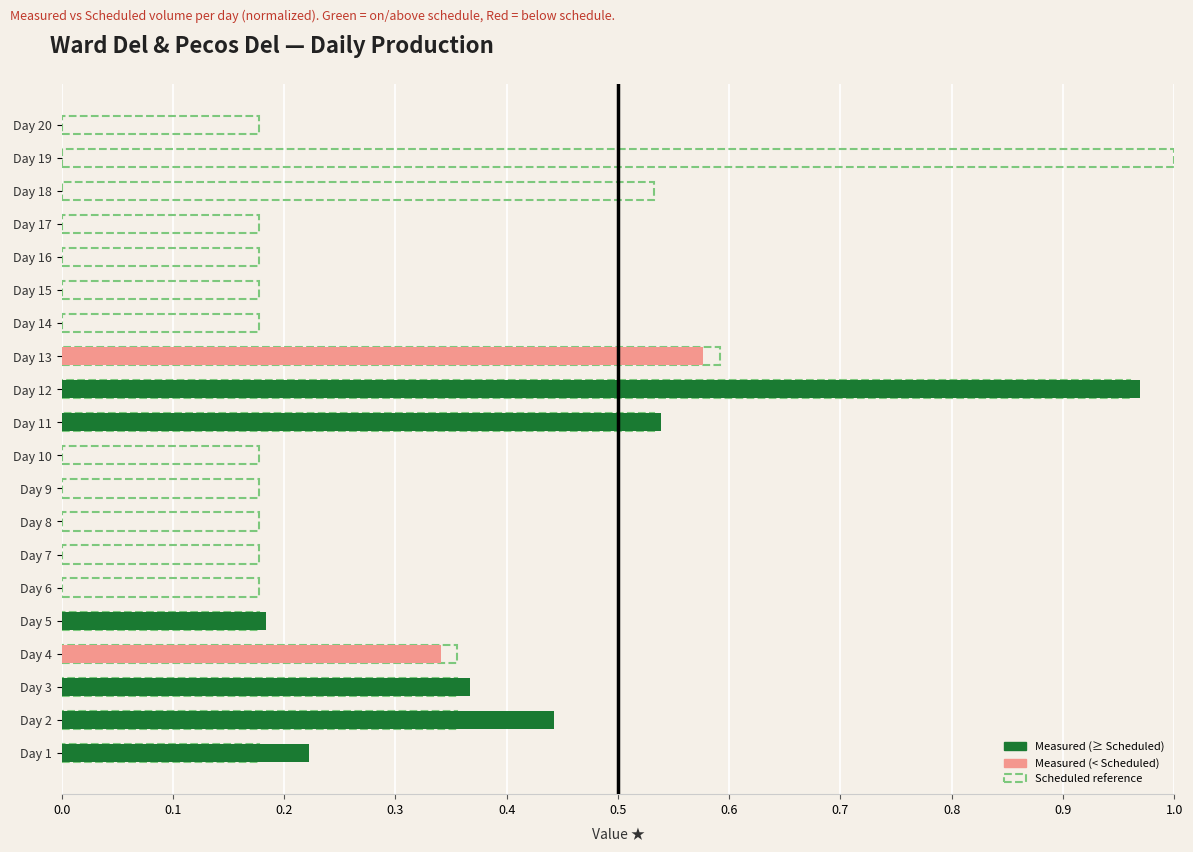

Are the bars grouped side by side (vs. stacked)?

No